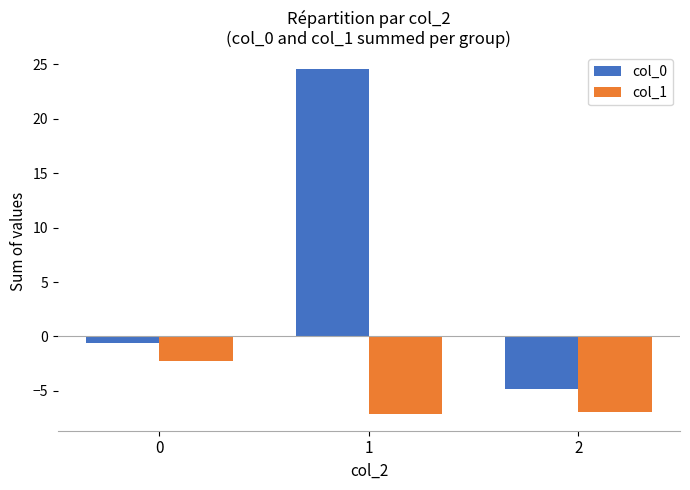

Which series has the largest range (max minus min)?

col_0